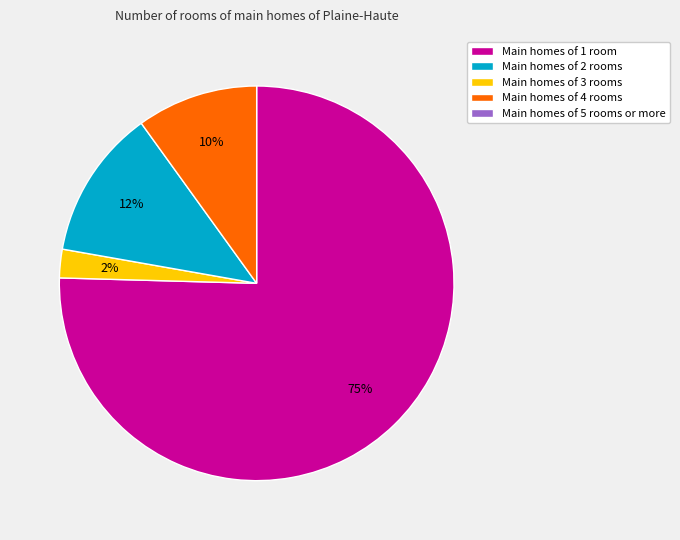

To the nearest percent, what is the average slice percentage?

25%